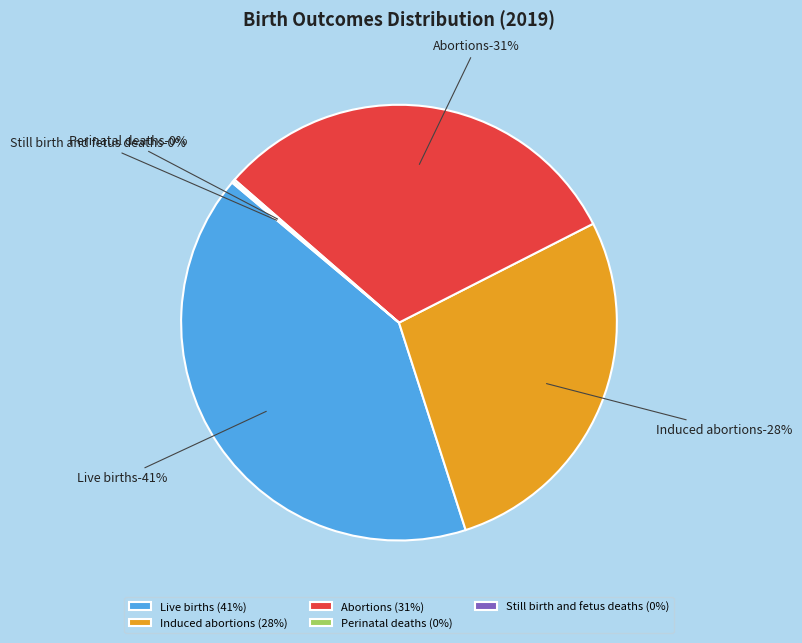

Does any single category account for the majority?

No